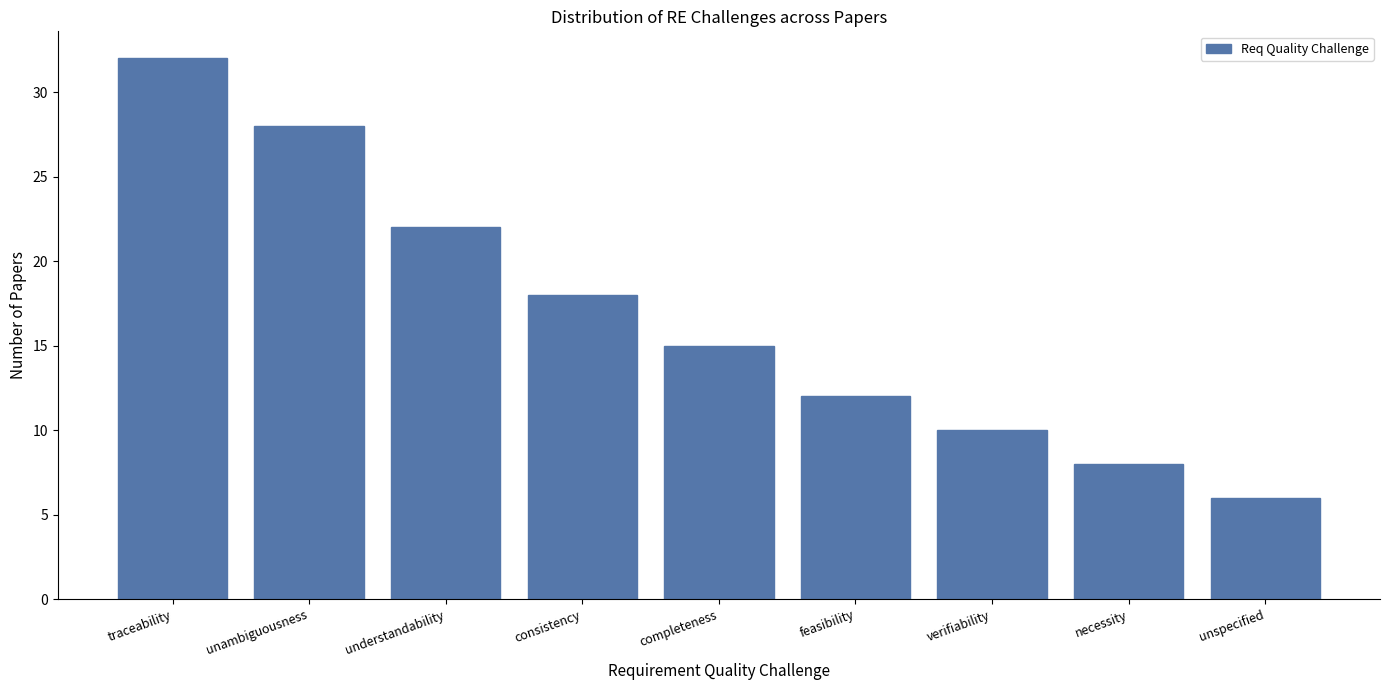

Reading left to right, what are all the values shown in this chart?

traceability=32	unambiguousness=28	understandability=22	consistency=18	completeness=15	feasibility=12	verifiability=10	necessity=8	unspecified=6